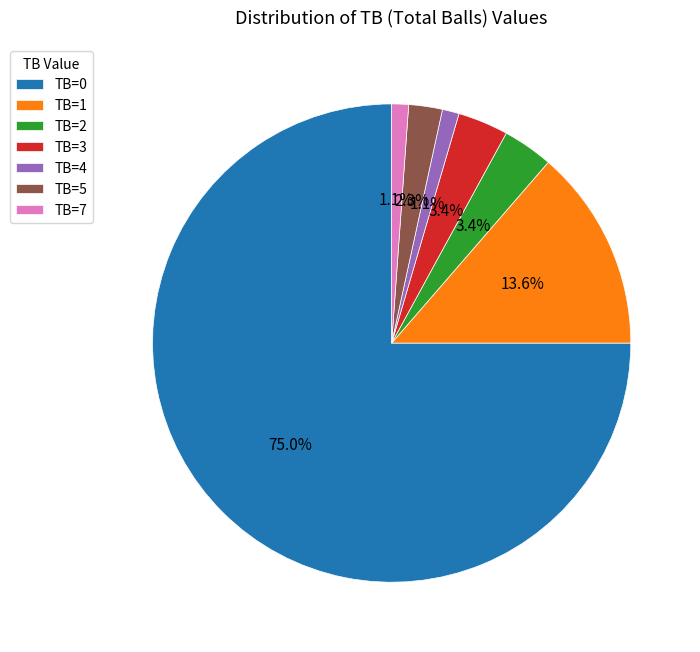

To the nearest percent, what is the difference between the TB=5 and TB=3 slice percentages?

1%